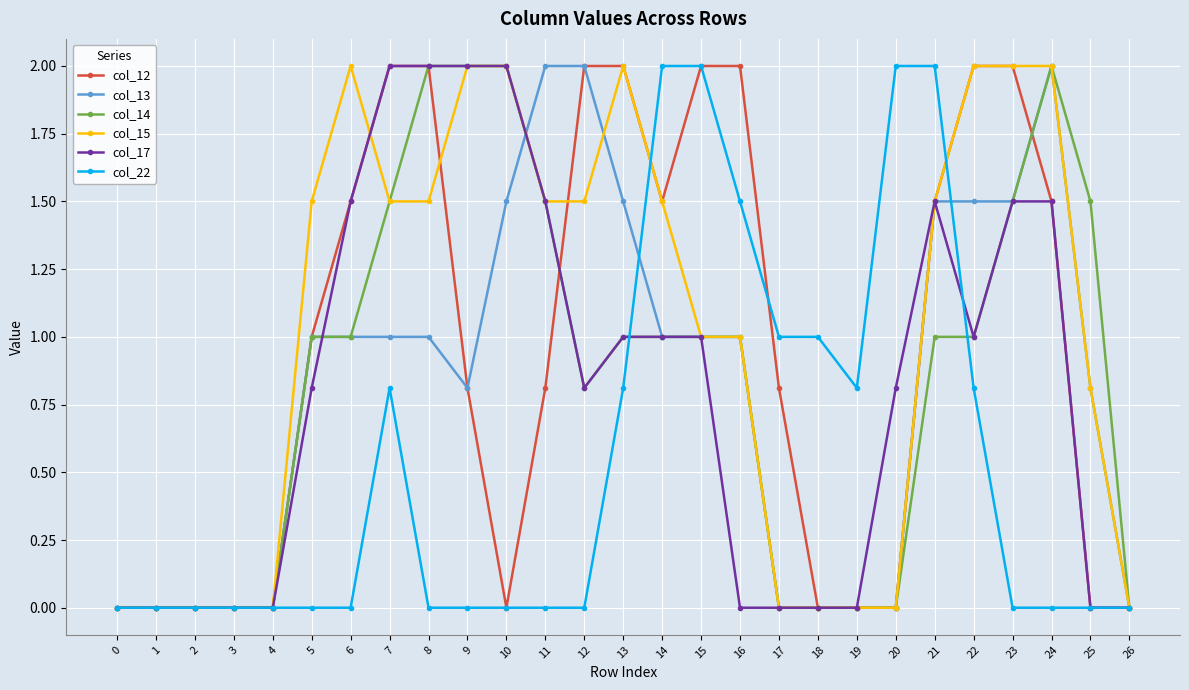

Which series changed the most between 7 and 11?

col_12